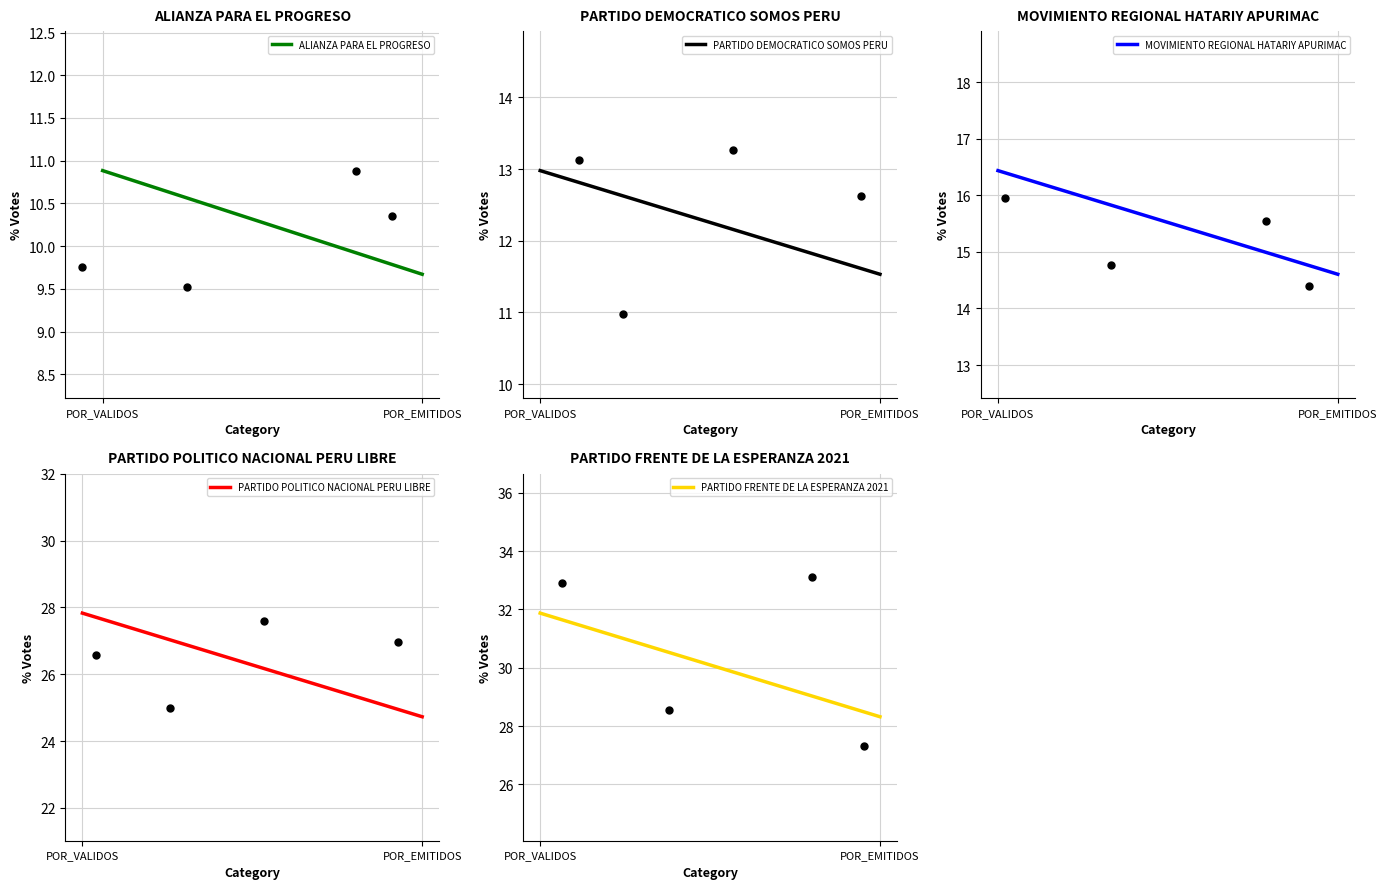

Which series has the largest total across all categories?

PARTIDO FRENTE DE LA ESPERANZA 2021